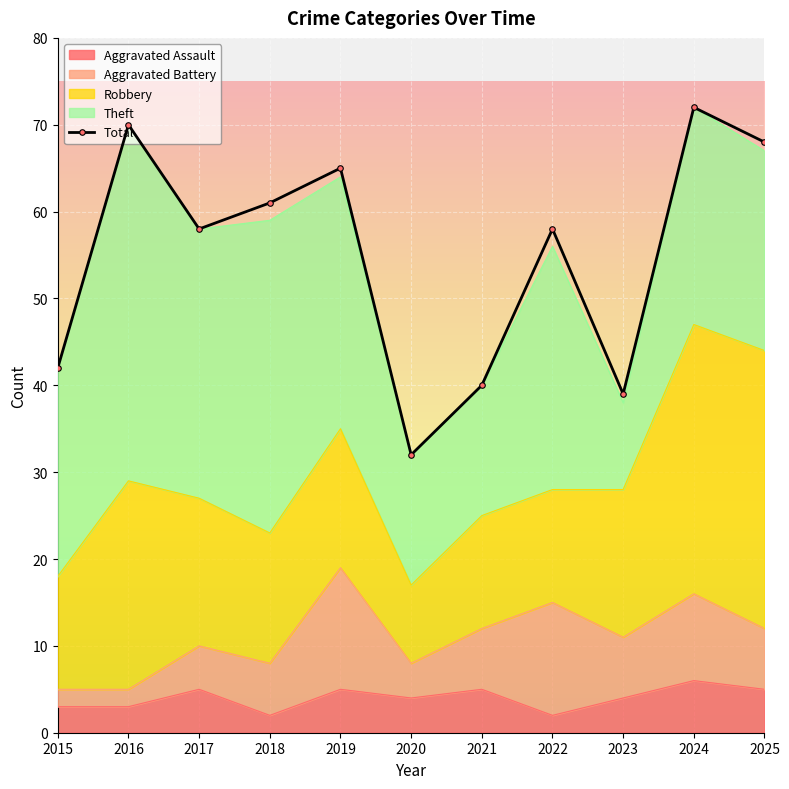

Between 2021 and 2022, which series saw the biggest shift?

Total